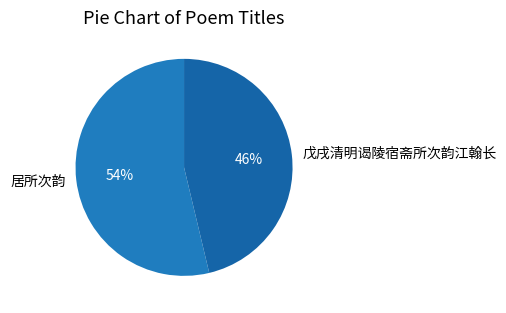

Between 居所次韵 and 戊戌清明谒陵宿斋所次韵江翰长, which is larger?

居所次韵